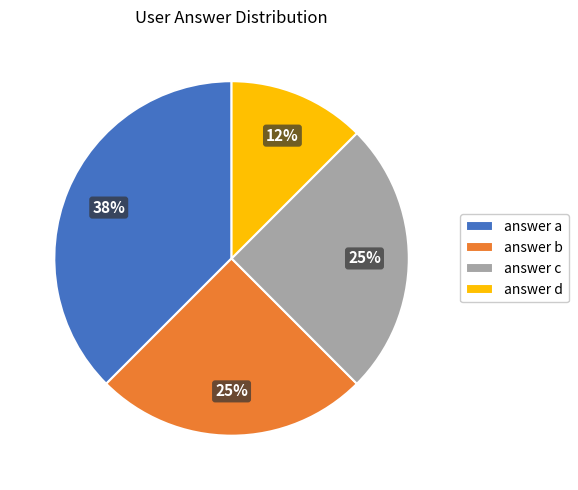

Count the number of slices in the pie.

4